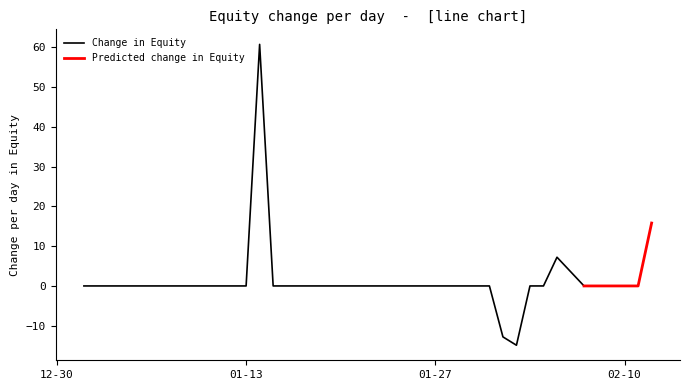

Between 5 and 33, which is larger?

33